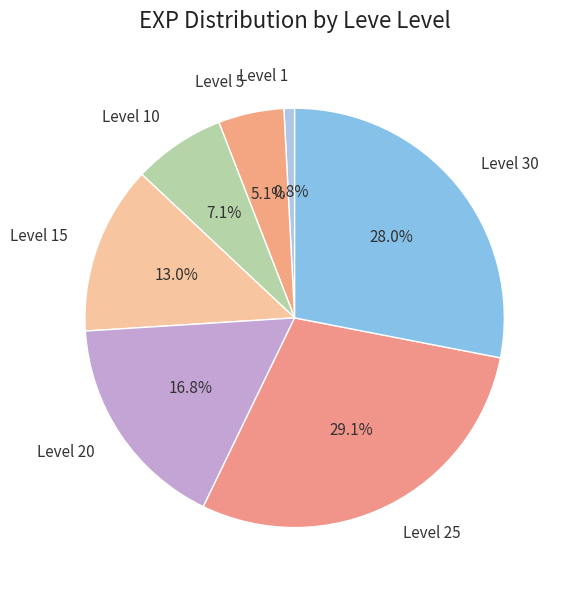

Which category has the biggest portion of the pie?

Level 25